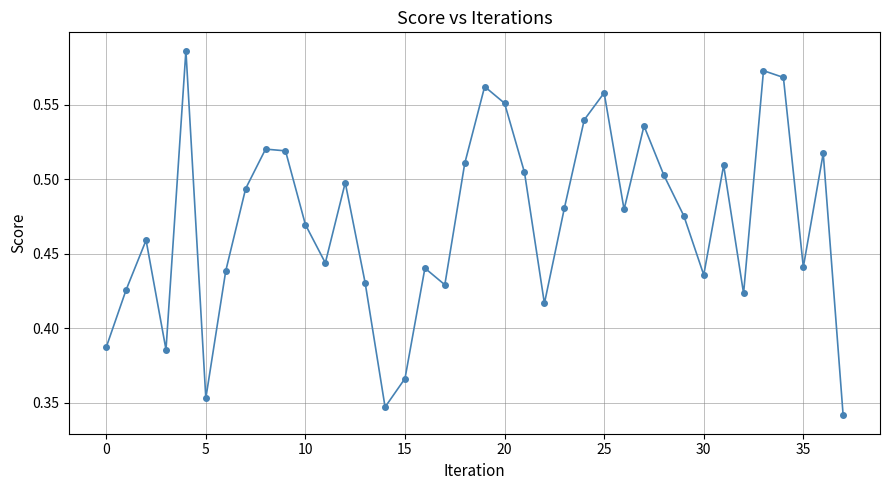

How many interior local valleys (lower than both neighbors) does the data have?

10